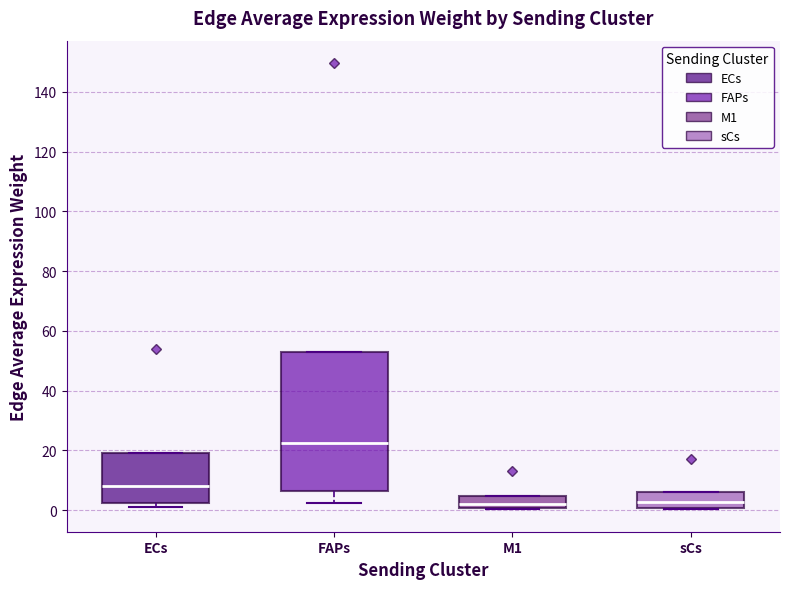

Where is the lower edge of the box for FAPs on the y-axis? The values are not printed on the chart, so give them approximately, as read against the axis.

6